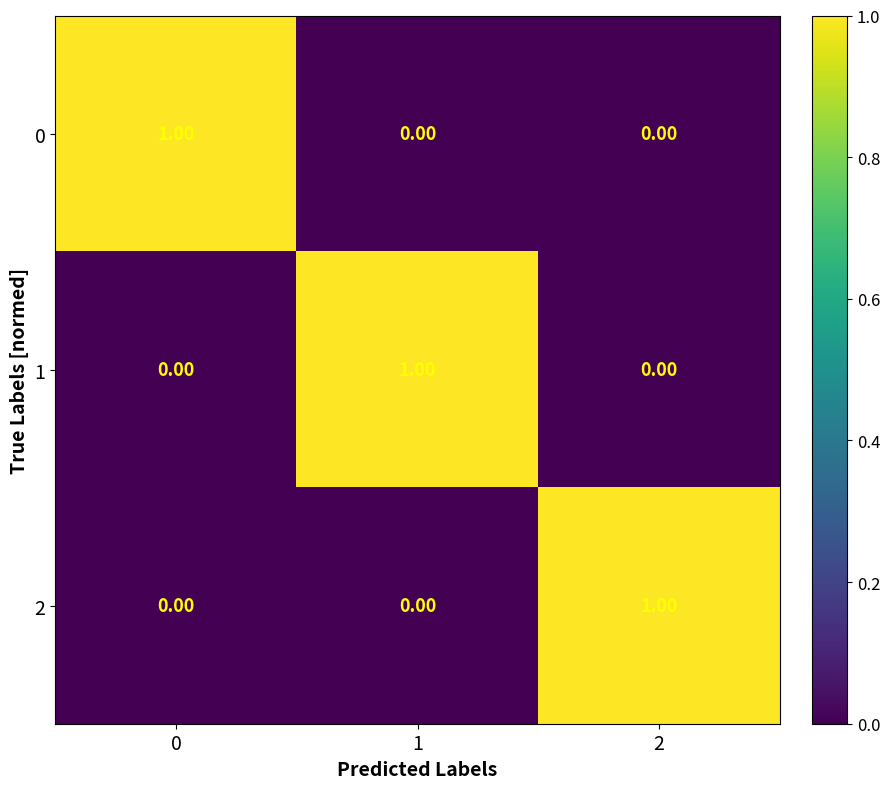

At how many categories does at least one series exceed 0?

3